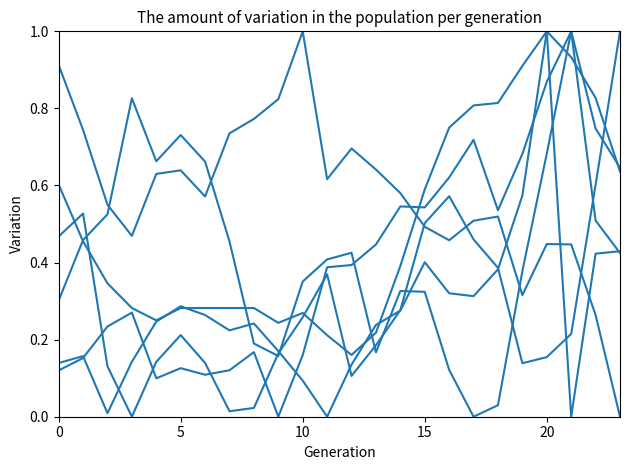

Does the chart have visible grid lines?

No